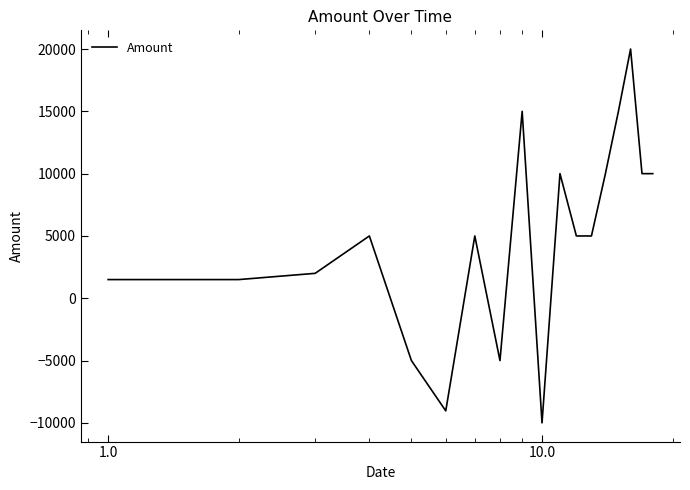

What is the maximum value shown in the chart?

20000.0